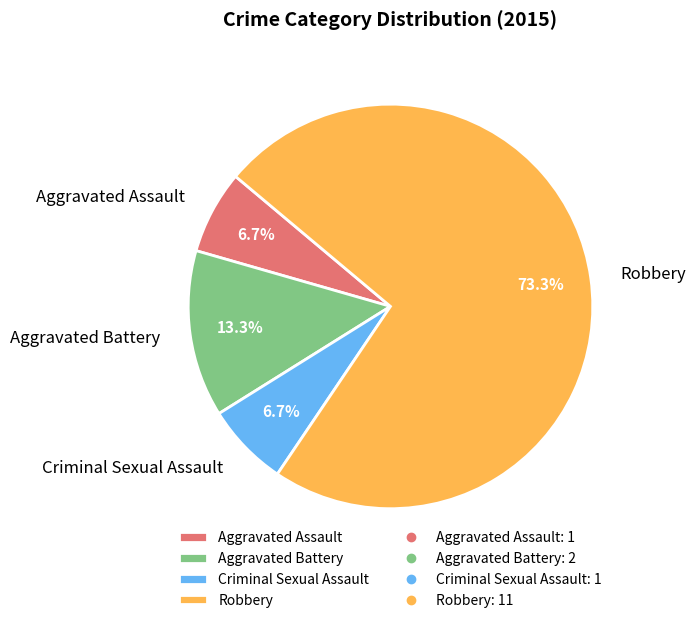

Which slice is the largest?

Robbery